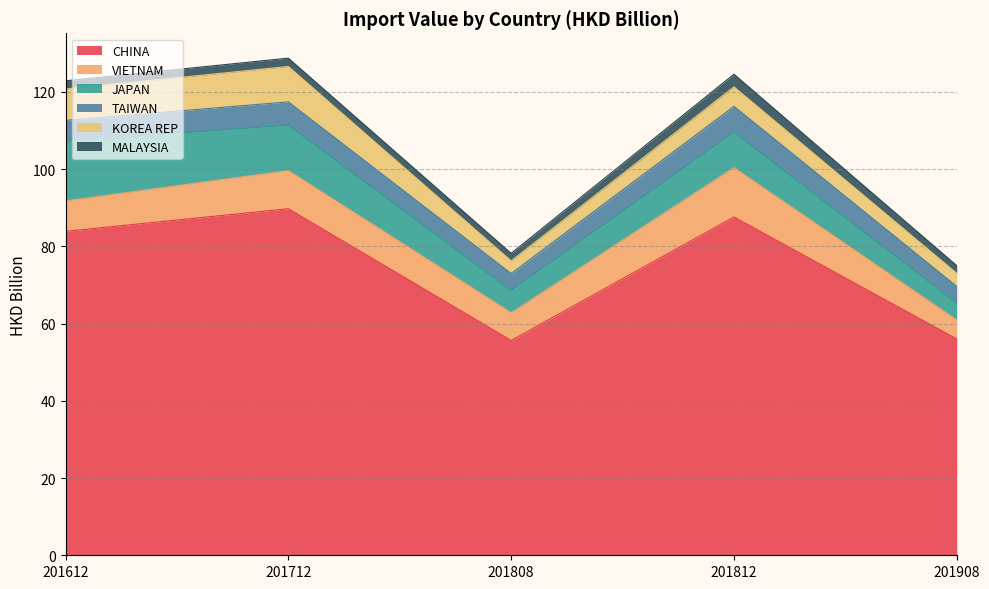

What is the total value across all series at 201808?

78.2